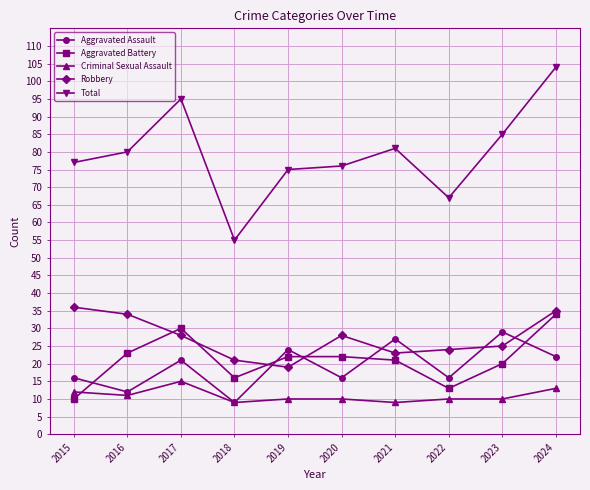

How many values in the Robbery series are below 28?

5